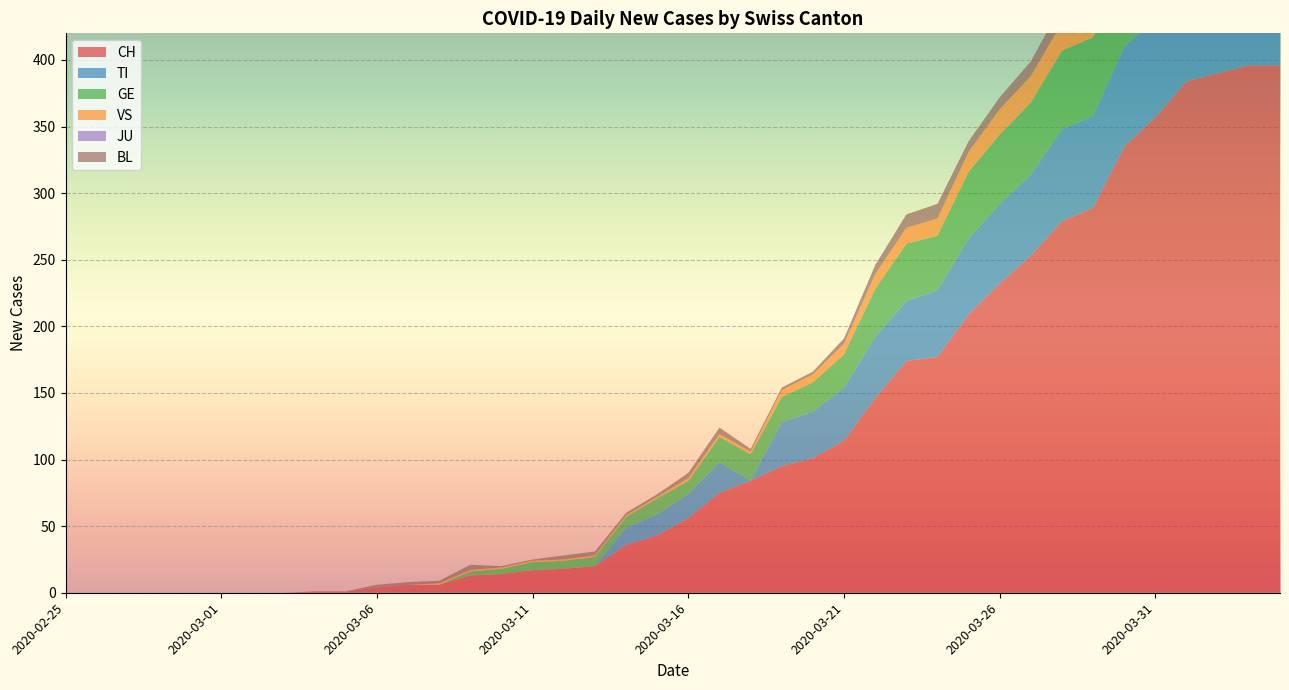

Reading left to right, transcribe all the data shown in this chart.

CH: 2020-02-25=0	2020-02-26=0	2020-02-27=0	2020-02-28=0	2020-02-29=0	2020-03-01=0	2020-03-02=0	2020-03-03=0	2020-03-04=1	2020-03-05=1	2020-03-06=4	2020-03-07=6	2020-03-08=6	2020-03-09=13	2020-03-10=14	2020-03-11=17	2020-03-12=18	2020-03-13=20	2020-03-14=36	2020-03-15=43	2020-03-16=56	2020-03-17=75	2020-03-18=84	2020-03-19=95	2020-03-20=101	2020-03-21=114	2020-03-22=146	2020-03-23=174	2020-03-24=177	2020-03-25=209	2020-03-26=232	2020-03-27=253	2020-03-28=279	2020-03-29=289	2020-03-30=335	2020-03-31=357	2020-04-01=384	2020-04-02=390	2020-04-03=396	2020-04-04=396
TI: 2020-02-25=0	2020-02-26=0	2020-02-27=0	2020-02-28=0	2020-02-29=0	2020-03-01=0	2020-03-02=0	2020-03-03=0	2020-03-04=0	2020-03-05=0	2020-03-06=0	2020-03-07=0	2020-03-08=0	2020-03-09=0	2020-03-10=0	2020-03-11=0	2020-03-12=0	2020-03-13=0	2020-03-14=13	2020-03-15=16	2020-03-16=18	2020-03-17=23	2020-03-18=0	2020-03-19=33	2020-03-20=35	2020-03-21=40	2020-03-22=46	2020-03-23=45	2020-03-24=50	2020-03-25=57	2020-03-26=60	2020-03-27=61	2020-03-28=69	2020-03-29=69	2020-03-30=75	2020-03-31=74	2020-04-01=76	2020-04-02=75	2020-04-03=75	2020-04-04=72
GE: 2020-02-25=0	2020-02-26=0	2020-02-27=0	2020-02-28=0	2020-02-29=0	2020-03-01=0	2020-03-02=0	2020-03-03=0	2020-03-04=0	2020-03-05=0	2020-03-06=0	2020-03-07=0	2020-03-08=0	2020-03-09=3	2020-03-10=4	2020-03-11=6	2020-03-12=6	2020-03-13=7	2020-03-14=8	2020-03-15=12	2020-03-16=10	2020-03-17=19	2020-03-18=20	2020-03-19=19	2020-03-20=22	2020-03-21=25	2020-03-22=36	2020-03-23=43	2020-03-24=41	2020-03-25=50	2020-03-26=52	2020-03-27=54	2020-03-28=59	2020-03-29=59	2020-03-30=57	2020-03-31=64	2020-04-01=64	2020-04-02=62	2020-04-03=65	2020-04-04=61
VS: 2020-02-25=0	2020-02-26=0	2020-02-27=0	2020-02-28=0	2020-02-29=0	2020-03-01=0	2020-03-02=0	2020-03-03=0	2020-03-04=0	2020-03-05=0	2020-03-06=0	2020-03-07=0	2020-03-08=1	2020-03-09=1	2020-03-10=1	2020-03-11=1	2020-03-12=1	2020-03-13=1	2020-03-14=1	2020-03-15=1	2020-03-16=2	2020-03-17=2	2020-03-18=2	2020-03-19=5	2020-03-20=6	2020-03-21=8	2020-03-22=11	2020-03-23=12	2020-03-24=13	2020-03-25=15	2020-03-26=19	2020-03-27=20	2020-03-28=21	2020-03-29=22	2020-03-30=25	2020-03-31=24	2020-04-01=26	2020-04-02=28	2020-04-03=26	2020-04-04=28
JU: 2020-02-25=0	2020-02-26=0	2020-02-27=0	2020-02-28=0	2020-02-29=0	2020-03-01=0	2020-03-02=0	2020-03-03=0	2020-03-04=0	2020-03-05=0	2020-03-06=0	2020-03-07=0	2020-03-08=0	2020-03-09=0	2020-03-10=0	2020-03-11=0	2020-03-12=0	2020-03-13=0	2020-03-14=0	2020-03-15=0	2020-03-16=0	2020-03-17=0	2020-03-18=0	2020-03-19=0	2020-03-20=0	2020-03-21=0	2020-03-22=0	2020-03-23=0	2020-03-24=0	2020-03-25=0	2020-03-26=0	2020-03-27=0	2020-03-28=0	2020-03-29=0	2020-03-30=0	2020-03-31=0	2020-04-01=0	2020-04-02=0	2020-04-03=0	2020-04-04=0
BL: 2020-02-25=0	2020-02-26=0	2020-02-27=0	2020-02-28=0	2020-02-29=0	2020-03-01=0	2020-03-02=0	2020-03-03=0	2020-03-04=0	2020-03-05=0	2020-03-06=2	2020-03-07=2	2020-03-08=2	2020-03-09=4	2020-03-10=1	2020-03-11=1	2020-03-12=3	2020-03-13=3	2020-03-14=2	2020-03-15=2	2020-03-16=4	2020-03-17=5	2020-03-18=2	2020-03-19=2	2020-03-20=2	2020-03-21=4	2020-03-22=7	2020-03-23=10	2020-03-24=11	2020-03-25=8	2020-03-26=9	2020-03-27=11	2020-03-28=14	2020-03-29=15	2020-03-30=17	2020-03-31=18	2020-04-01=17	2020-04-02=18	2020-04-03=18	2020-04-04=19